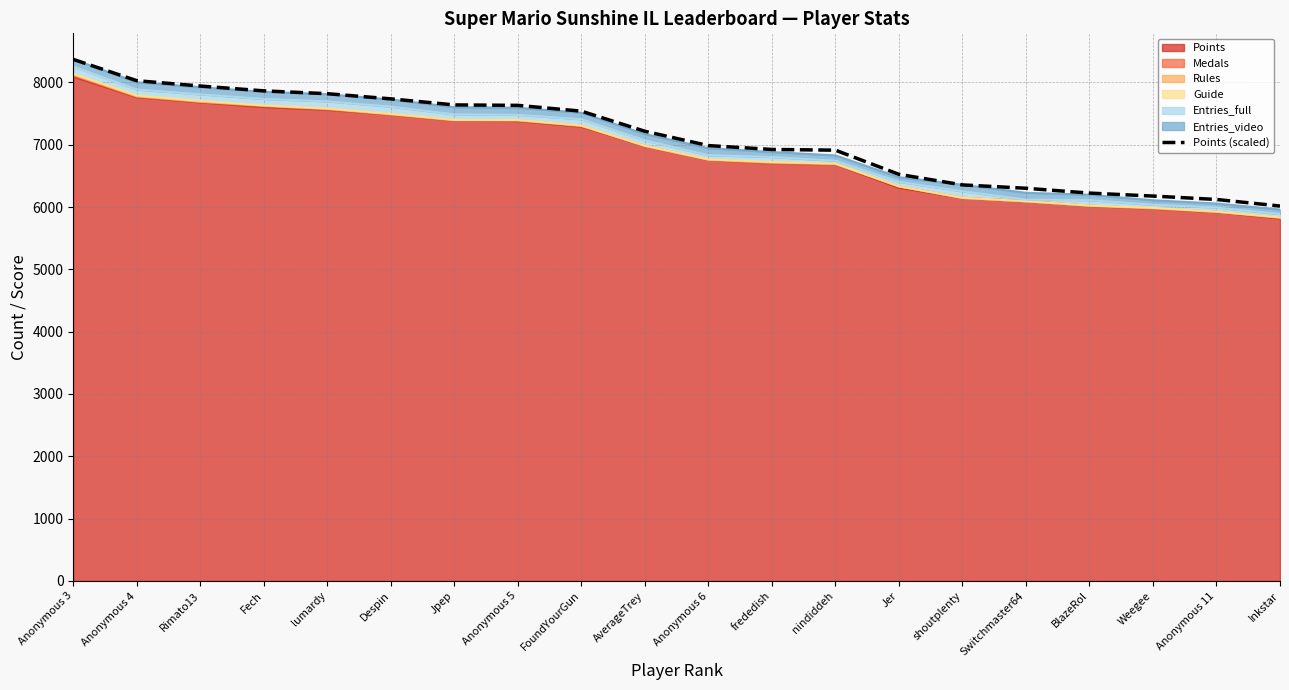

How many data points are less than 7214?

10